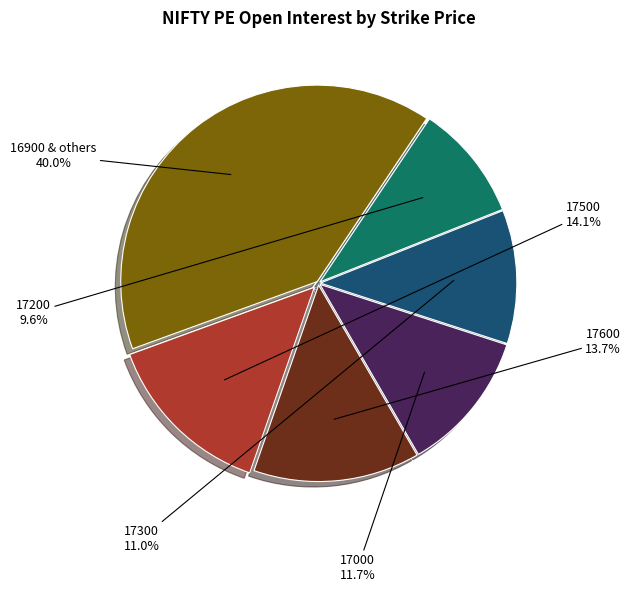

Is there any slice that represents more than half of the pie?

No